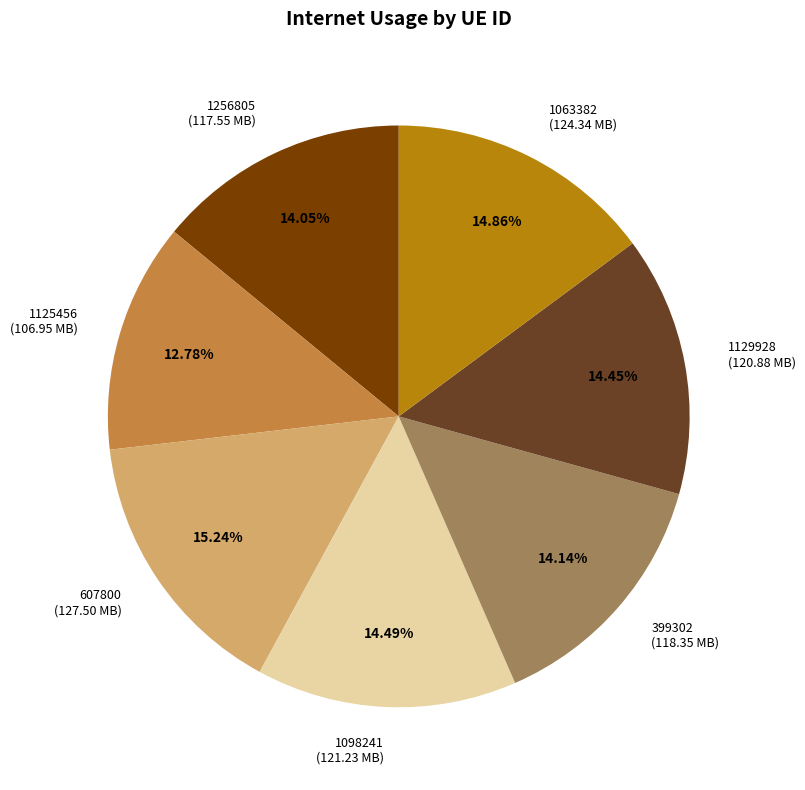

To the nearest percent, what is the difference between the largest and smallest slice percentages?

2%